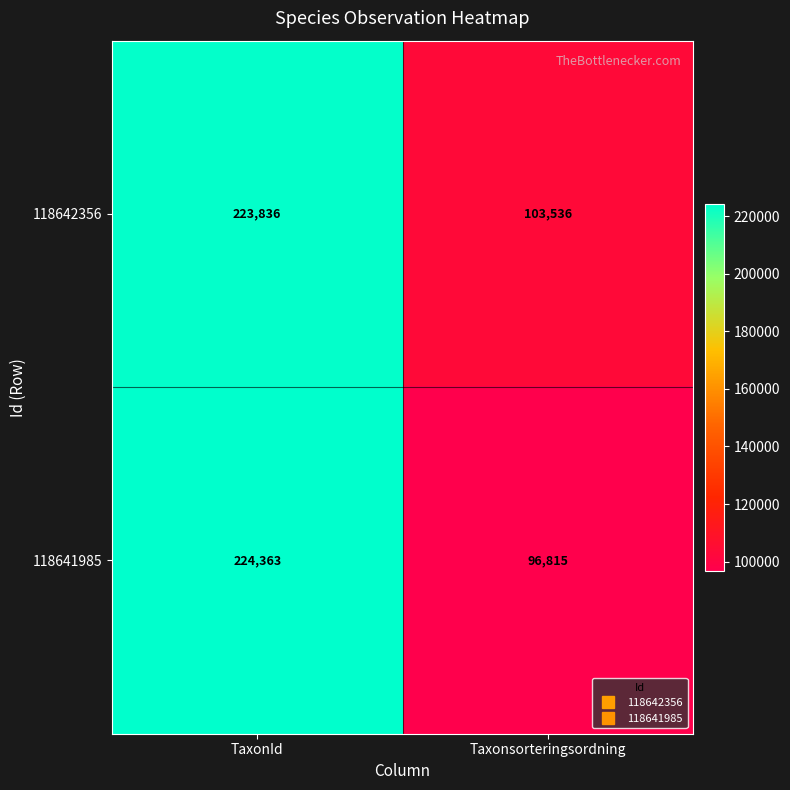

What is the difference between the highest and lowest values at Taxonsorteringsordning?

6721